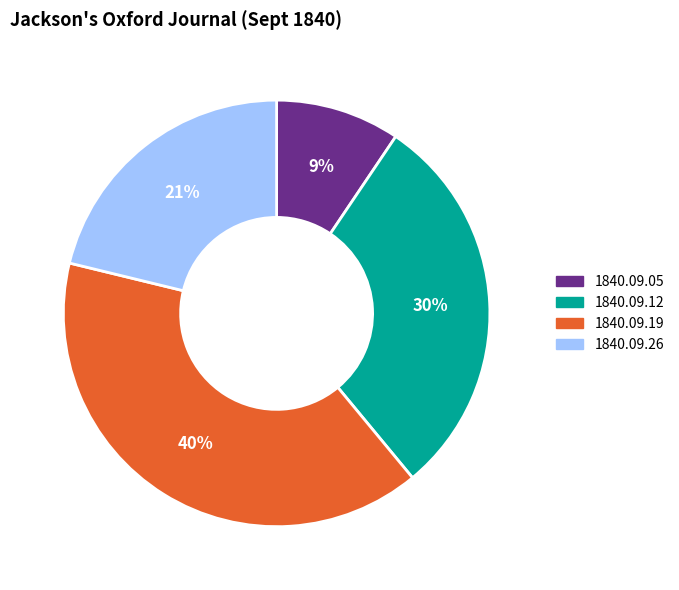

Does any single category account for the majority?

No